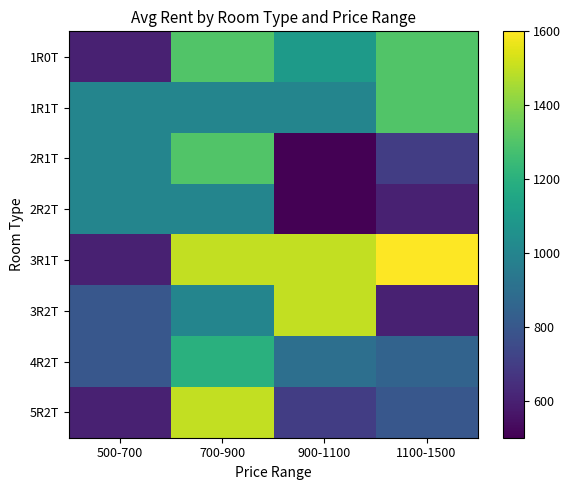

Rank the series by their maximum value, from lowest to highest.

2R2T, 4R2T, 1R0T, 1R1T, 2R1T, 3R2T, 5R2T, 3R1T